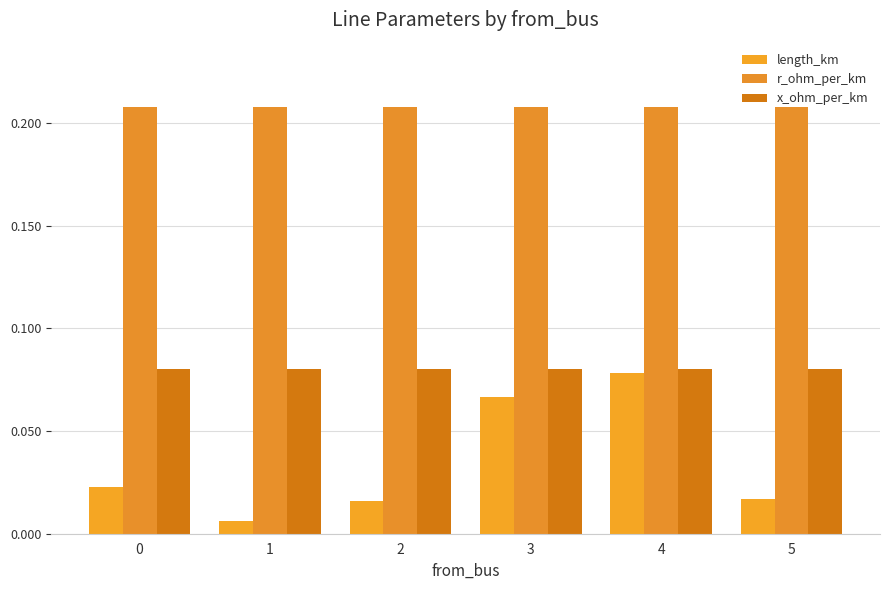

List the labels in order of r_ohm_per_km value, smallest first.

0, 1, 2, 3, 4, 5